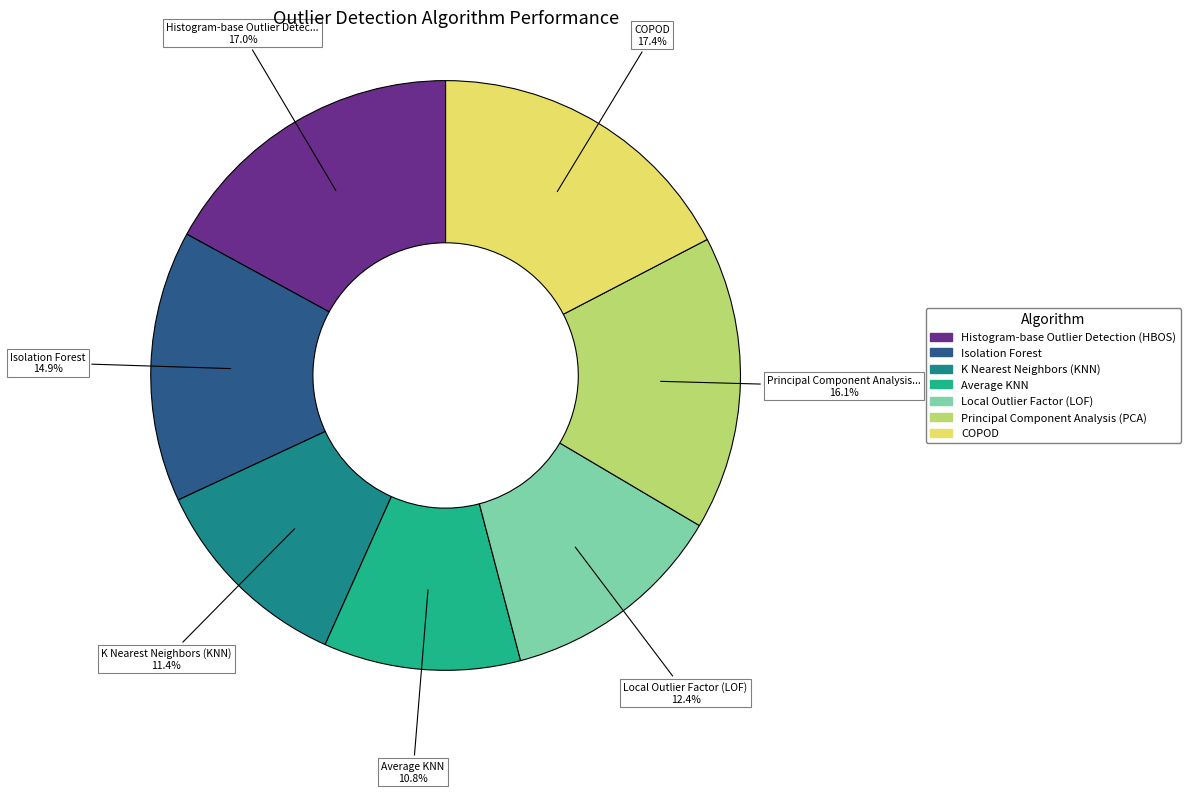

Which category has the smallest portion of the pie?

Average KNN